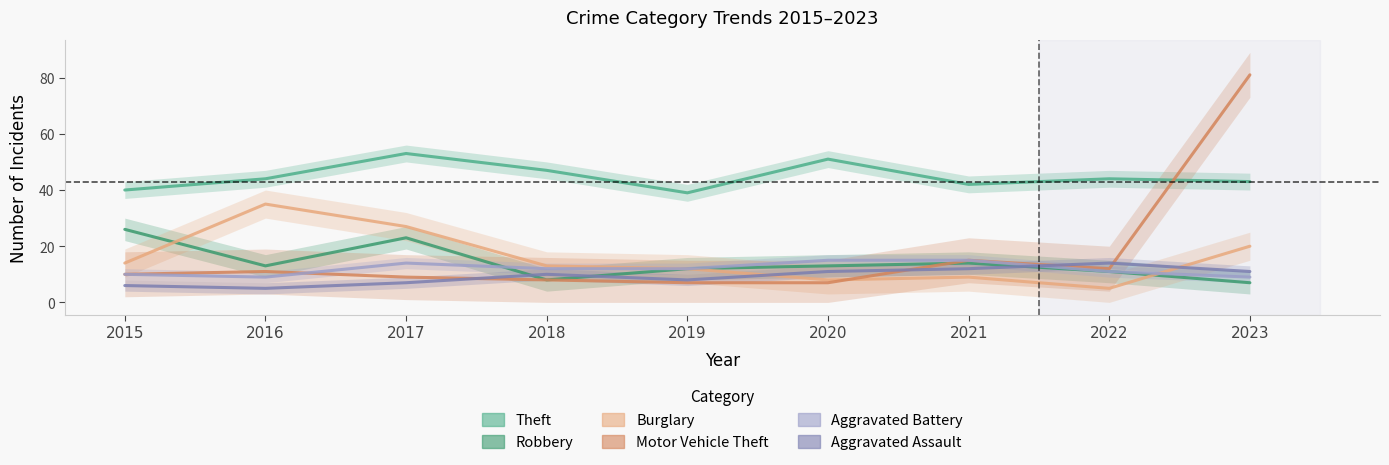

Rank the series at 2023 from lowest to highest value.

Robbery, Aggravated Battery, Aggravated Assault, Burglary, Theft, Motor Vehicle Theft